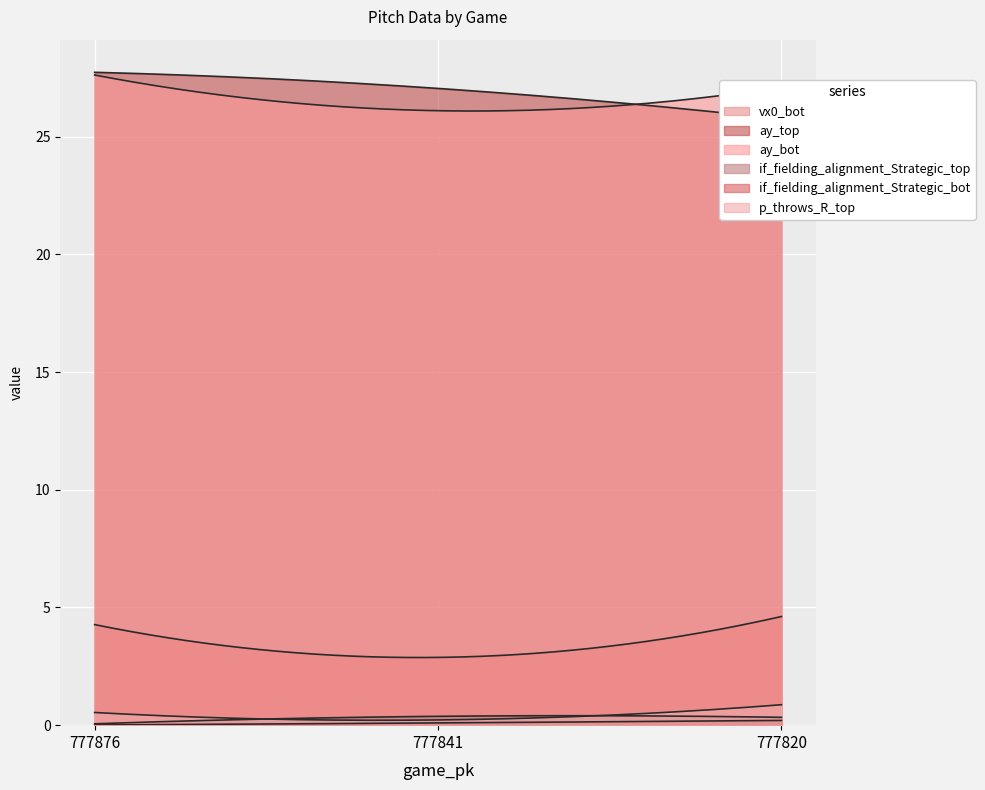

How many lines are shown in the chart?

6